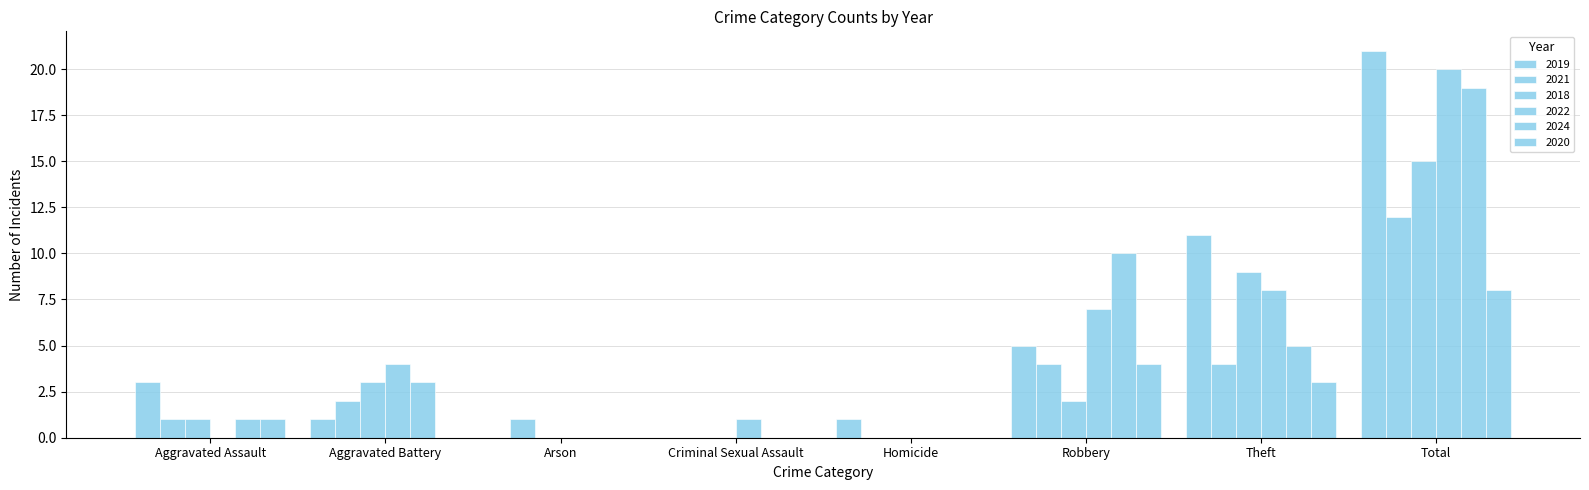

What is the label of the 5th bar from the left?

Homicide